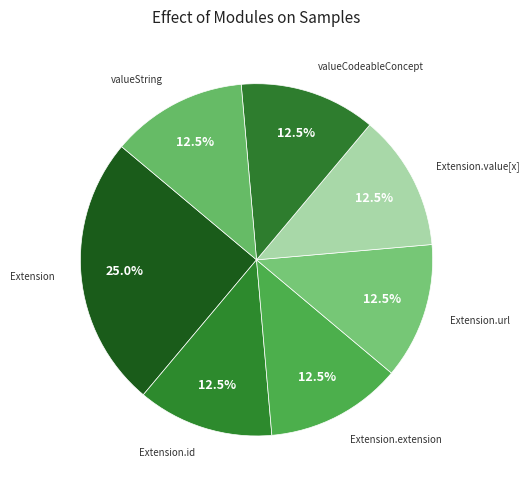

Count the number of slices in the pie.

7